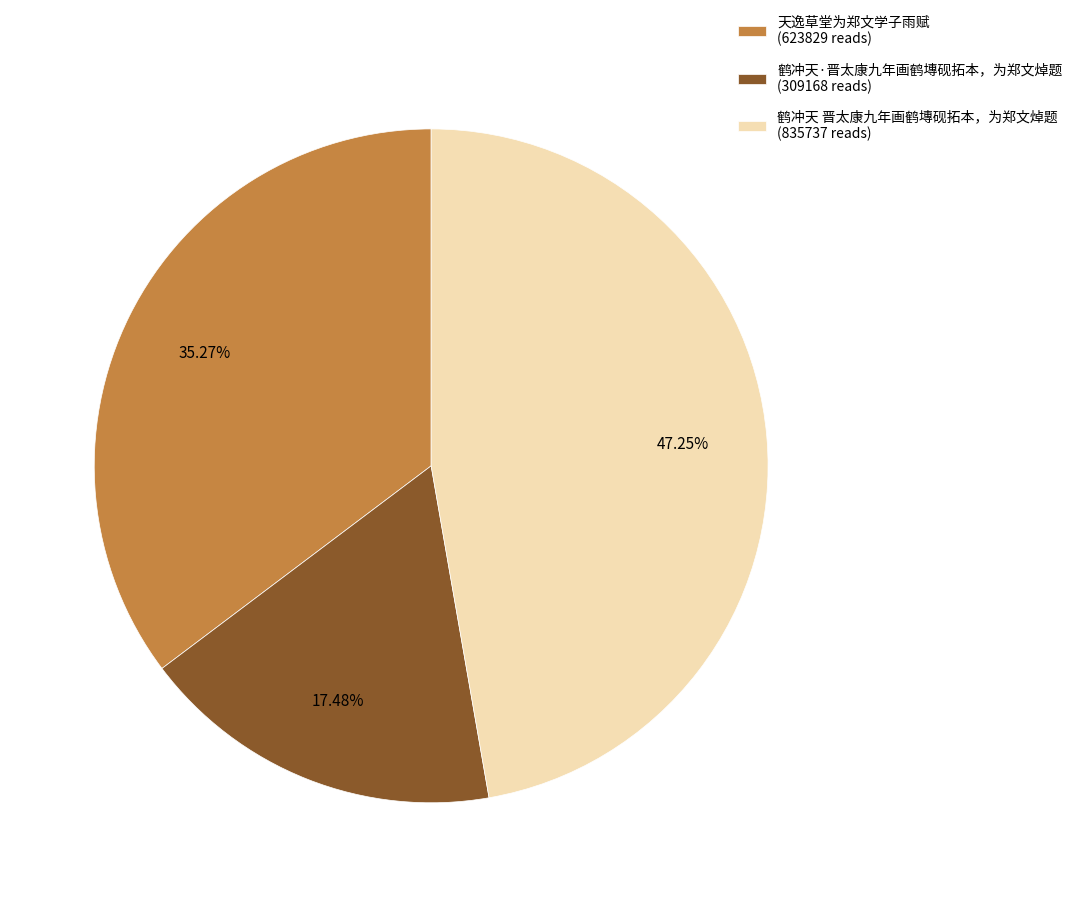

Rank the categories by value from lowest to highest.

鹤冲天·晋太康九年画鹤塼砚拓本，为郑文焯题, 天逸草堂为郑文学子雨赋, 鹤冲天 晋太康九年画鹤塼砚拓本，为郑文焯题